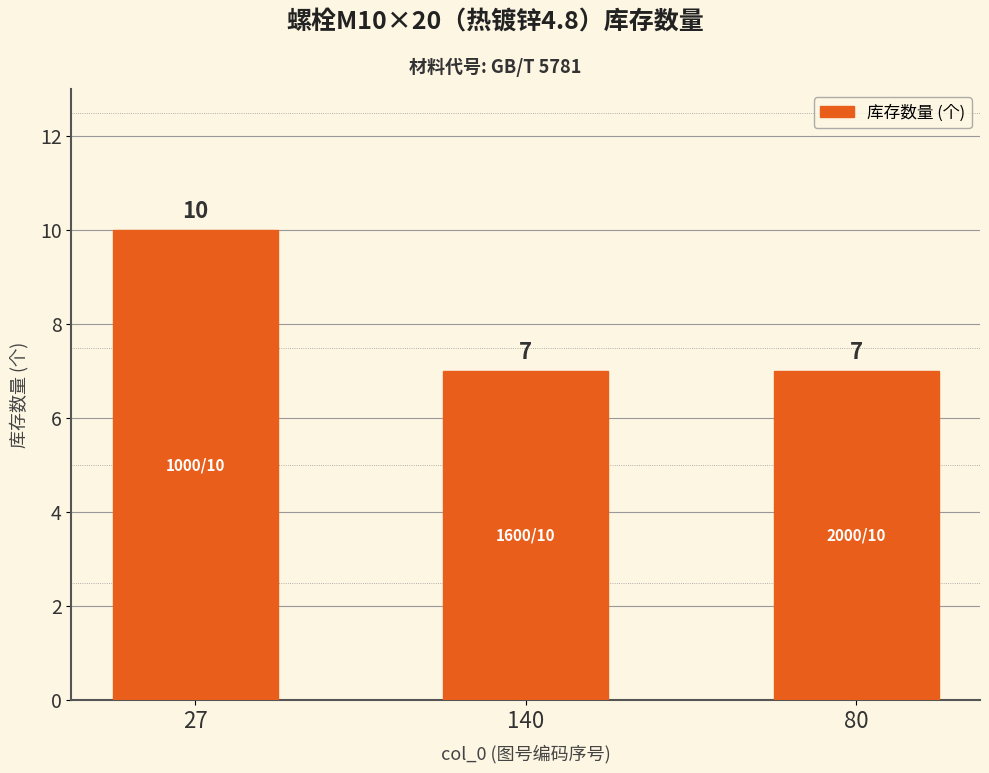

What is the difference between the maximum and second lowest values?

3